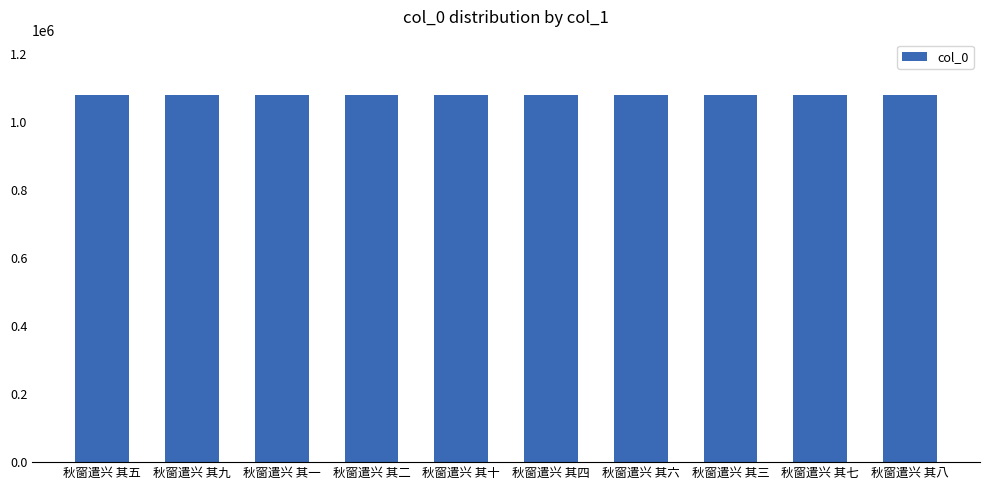

What is the sum of the values at 秋窗遣兴 其四 and 秋窗遣兴 其二?

2161248